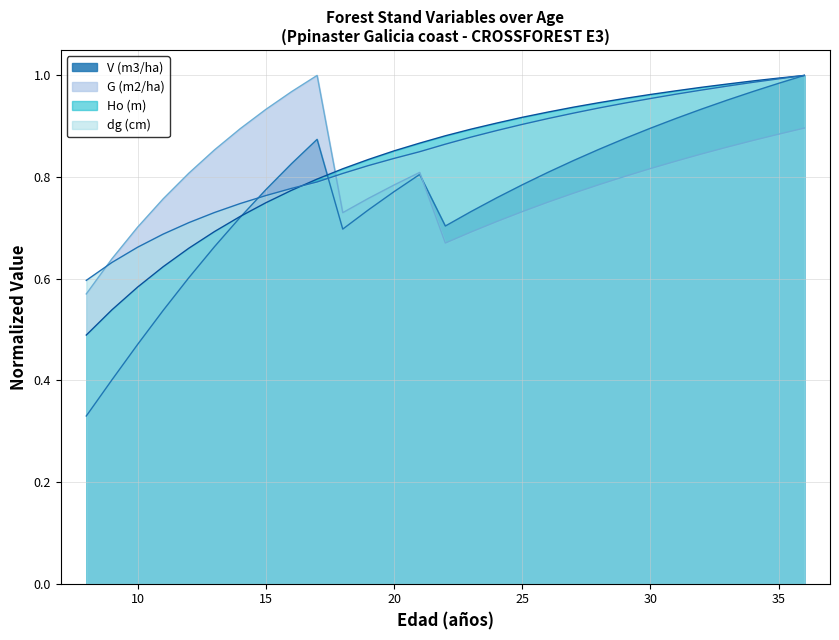

List the series in order of their peak value, lowest first.

V (m3/ha), G (m2/ha), Ho (m), dg (cm)